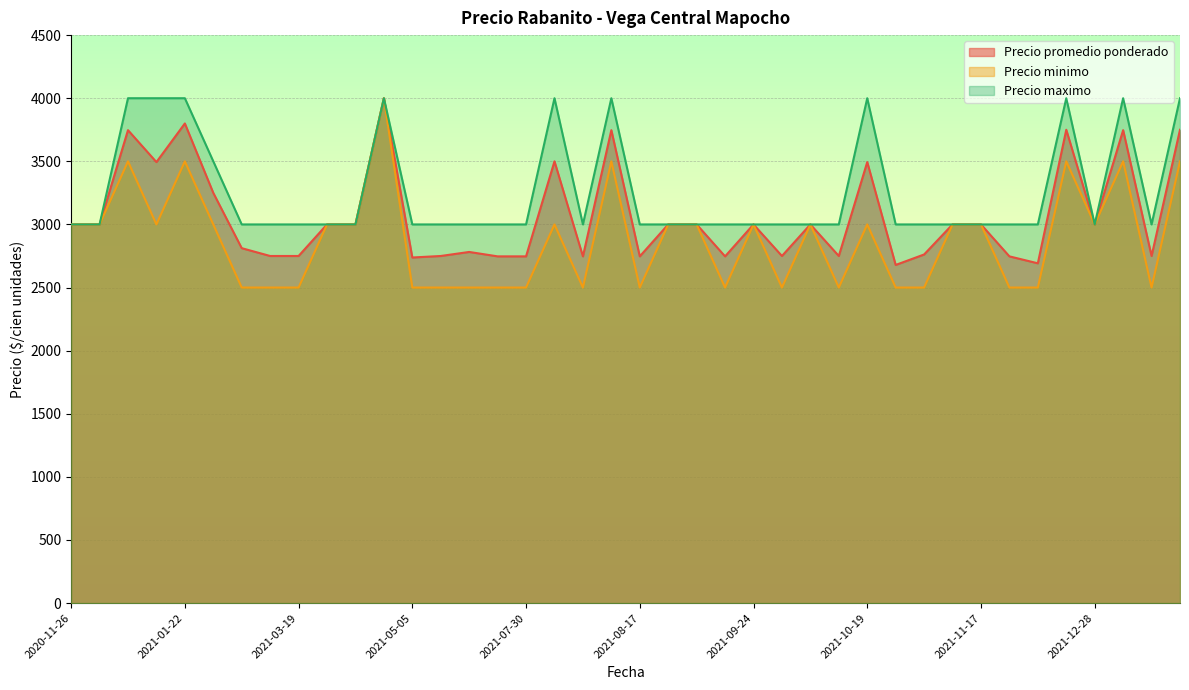

Between 2021-01-19 and 2021-08-11, which series saw the biggest shift?

Precio minimo